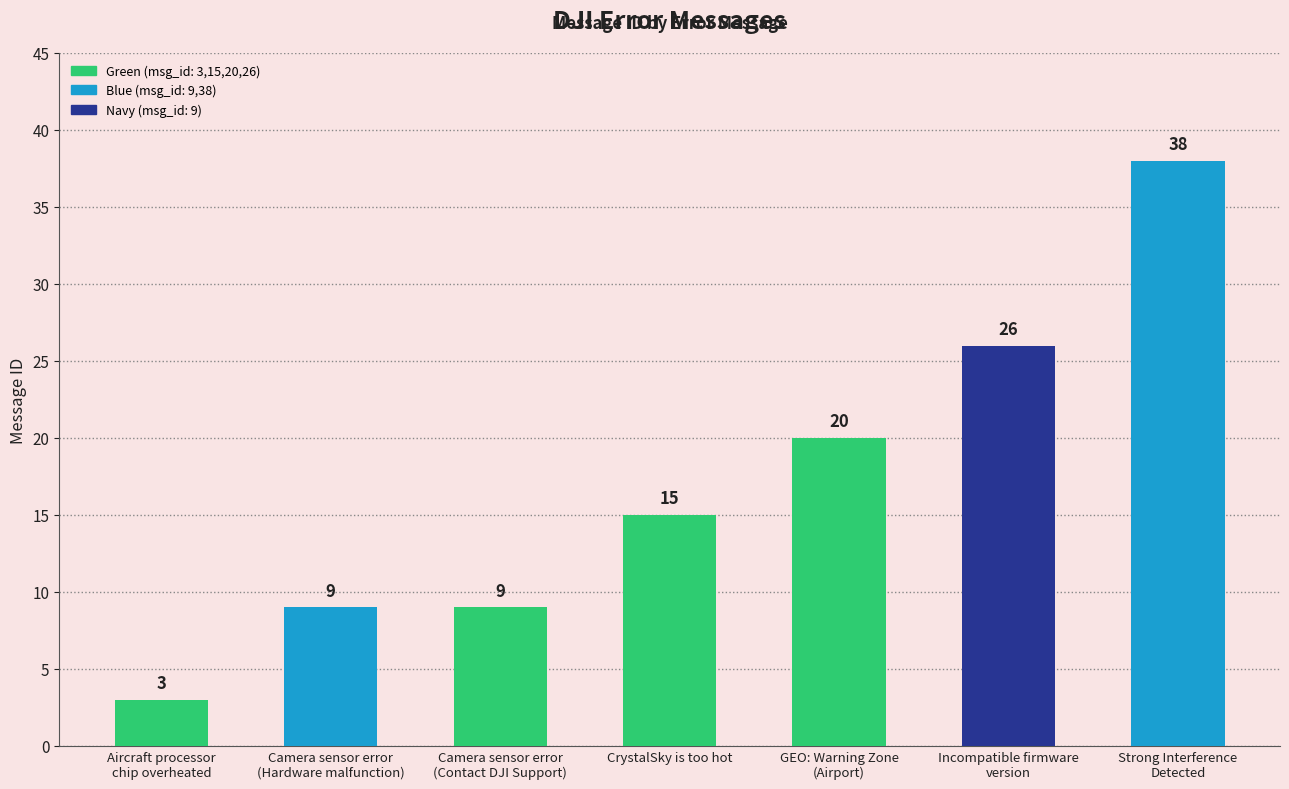

Reading right to left, extract all data points from this chart.

Strong Interference
Detected=38	Incompatible firmware
version=26	GEO: Warning Zone
(Airport)=20	CrystalSky is too hot=15	Camera sensor error
(Contact DJI Support)=9	Camera sensor error
(Hardware malfunction)=9	Aircraft processor
chip overheated=3